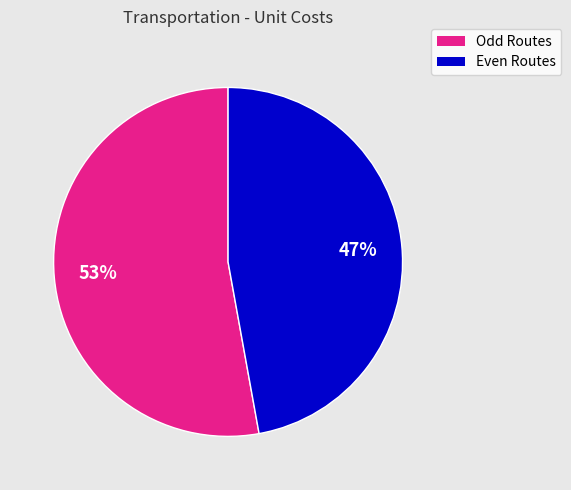

What percentage is the Odd Routes slice, to the nearest percent?

53%